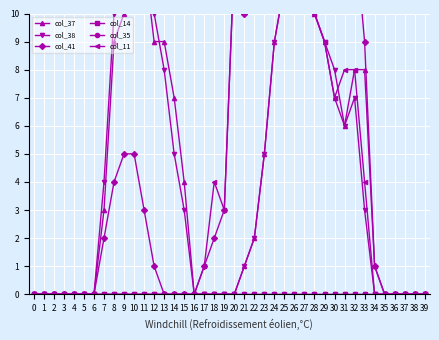

Between 26 and 32, which is larger?

26